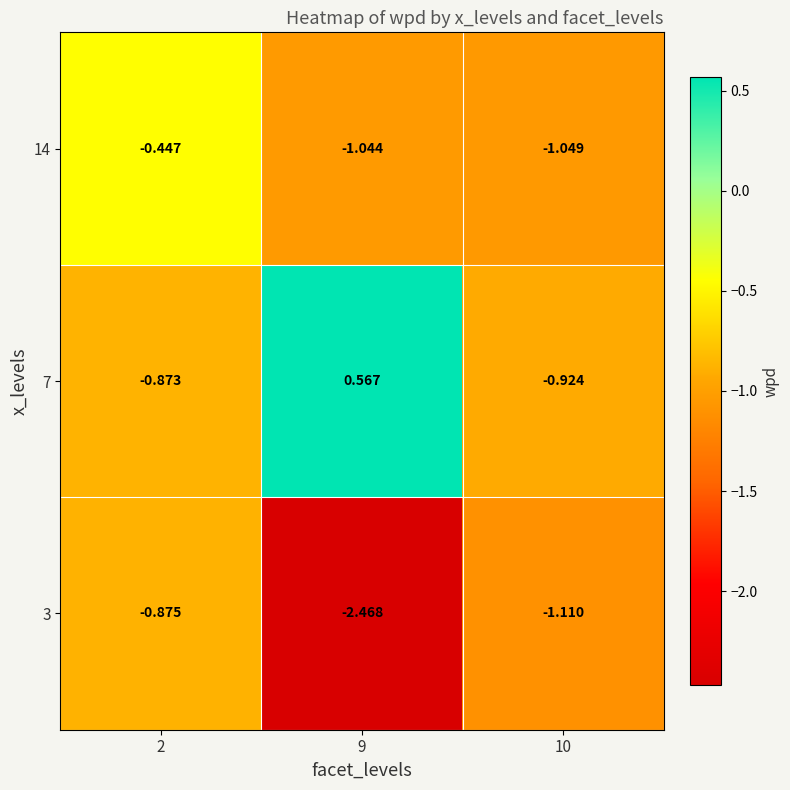

At how many categories does at least one series exceed -2?

3